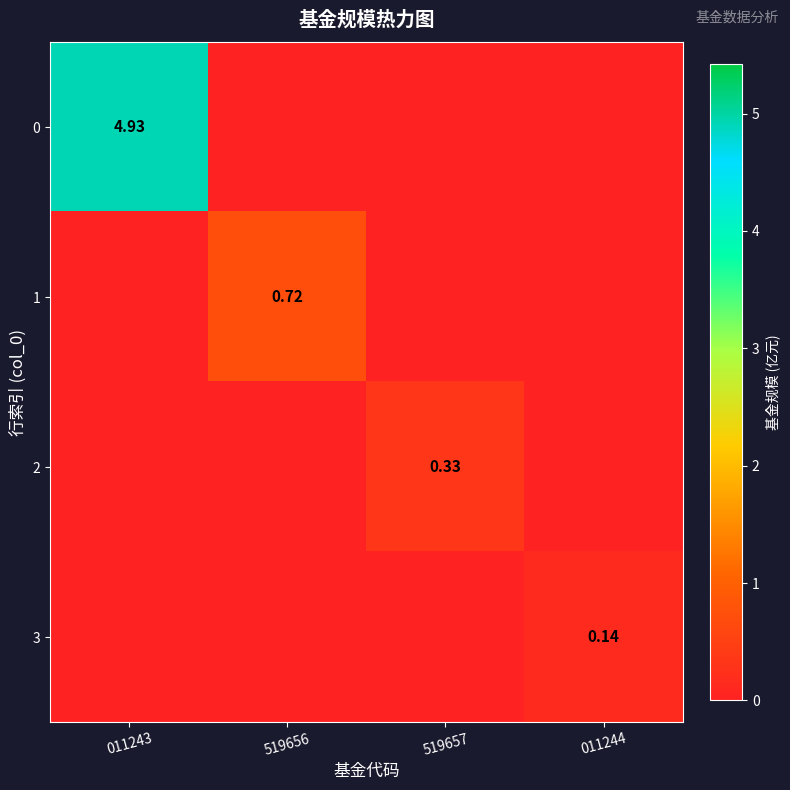

Count the number of categories in the chart.

4